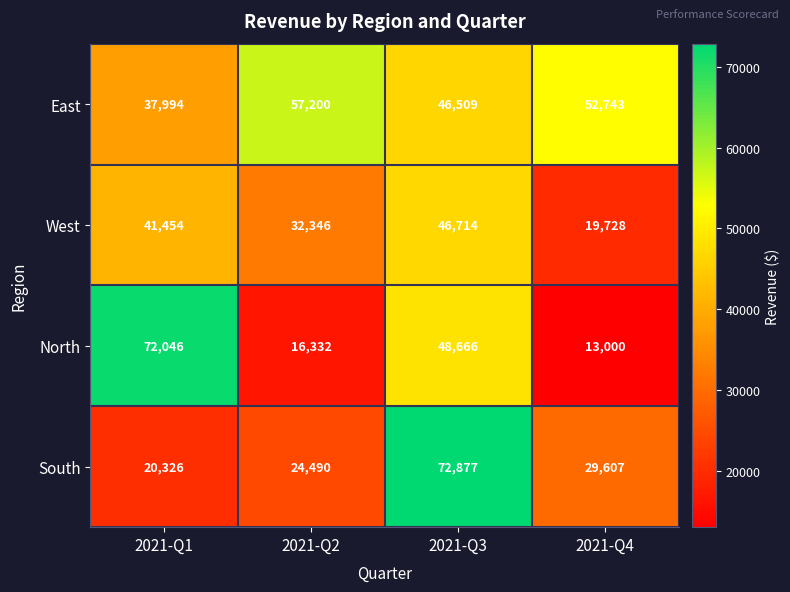

At which category is the sum across all series the highest?

2021-Q3